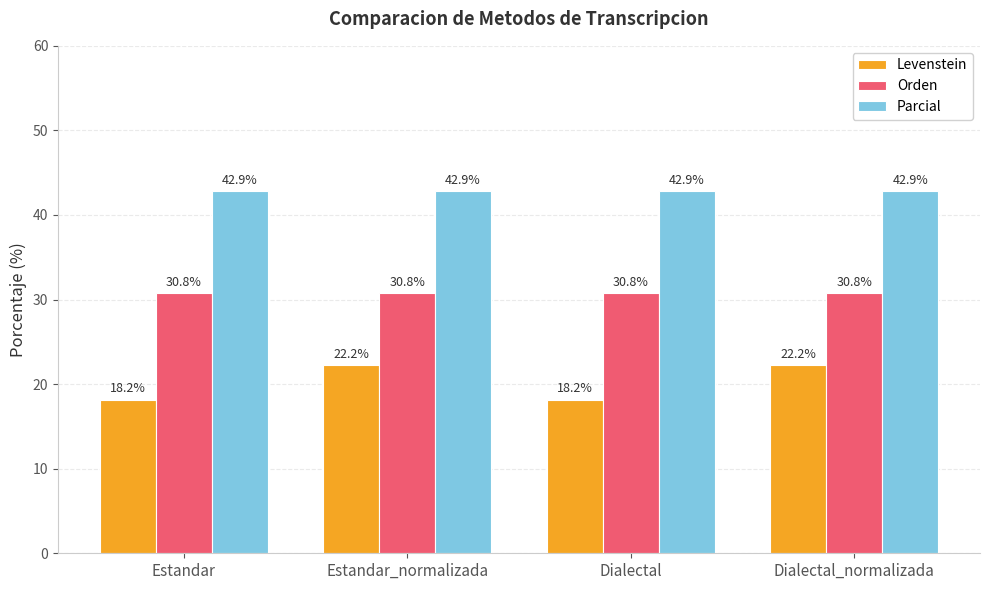

Reading left to right, what are all the values shown in this chart?

Levenstein: 18.2	22.2	18.2	22.2
Orden: 30.8	30.8	30.8	30.8
Parcial: 42.9	42.9	42.9	42.9